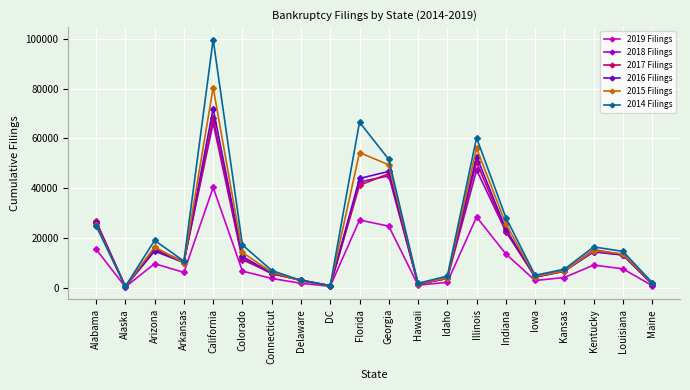

In 2014 Filings, how many points are lower than both neighbors (excluding endpoints)?

5